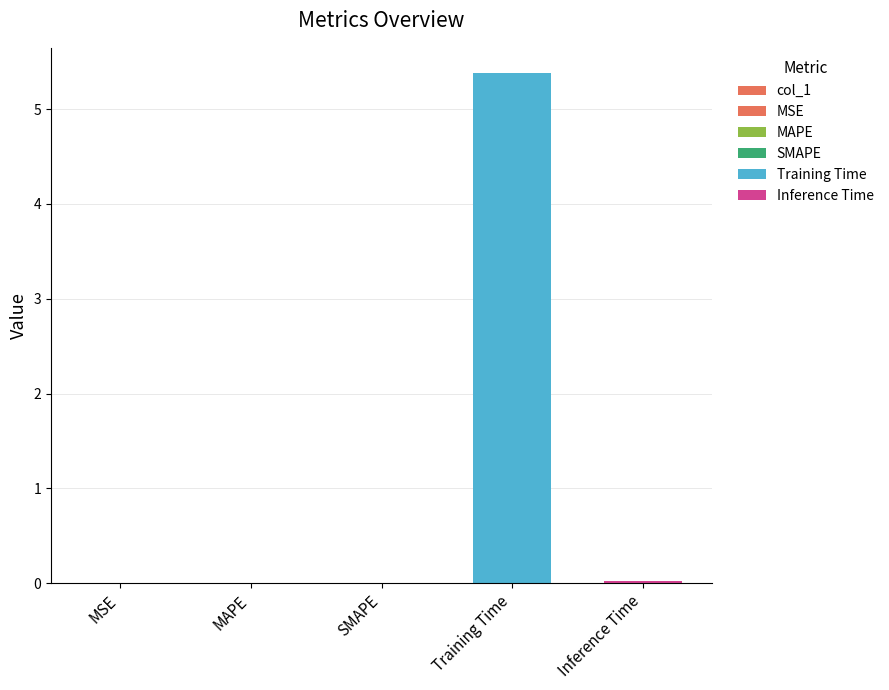

Reading right to left, what are all the values shown in this chart?

Inference Time=0.0	Training Time=5.4	SMAPE=0.0	MAPE=0.0	MSE=0.0